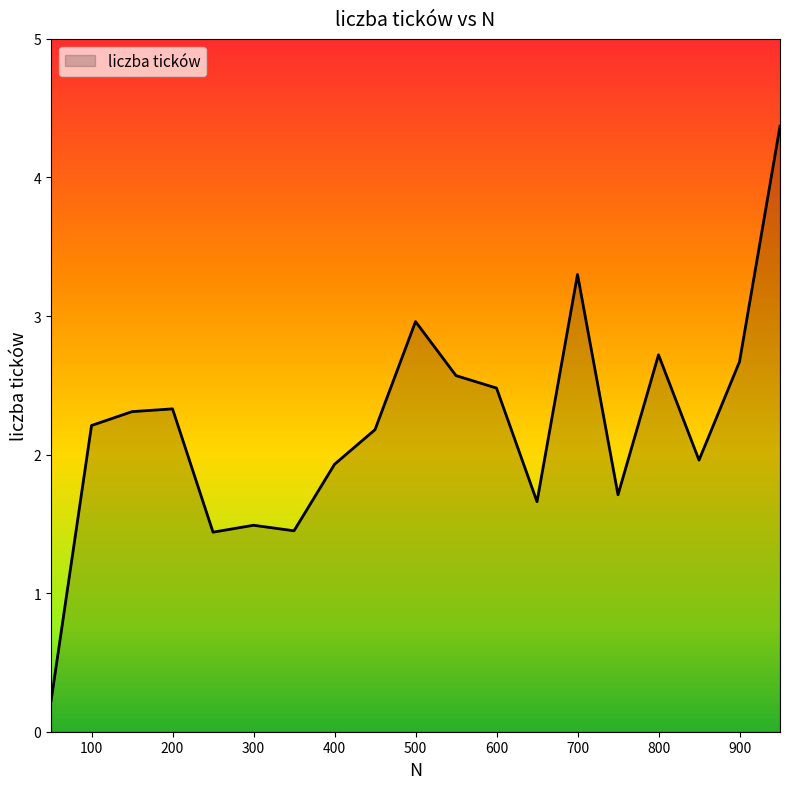

What is the greatest value displayed?

4.4